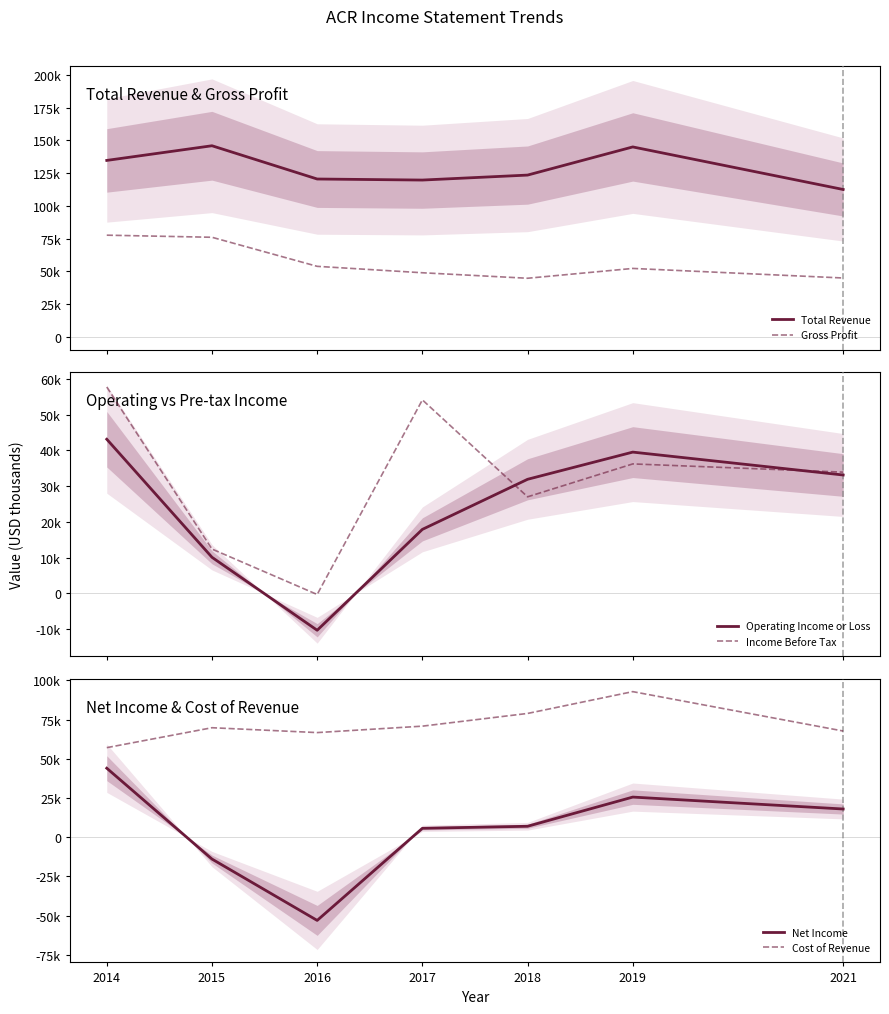

What is the sum of the Gross Profit values at 2019 and 2016?

106000